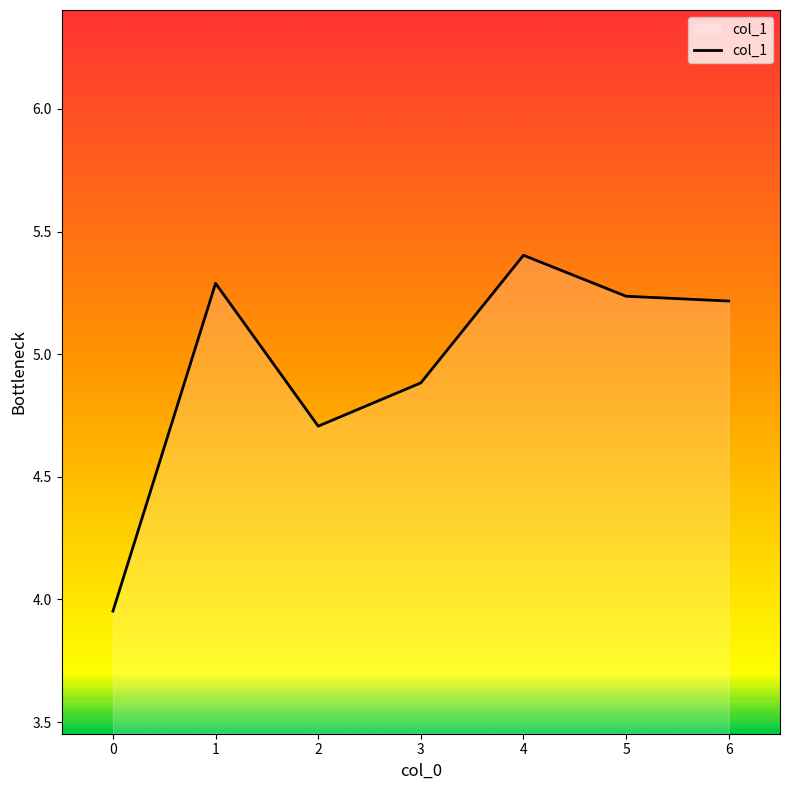

Where is the first local maximum?

1